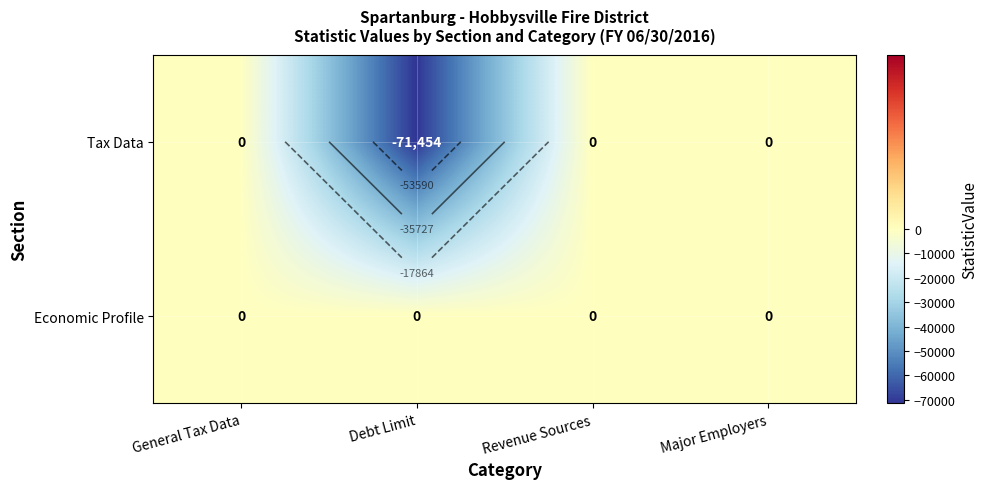

Which series has the widest spread of values?

Tax Data